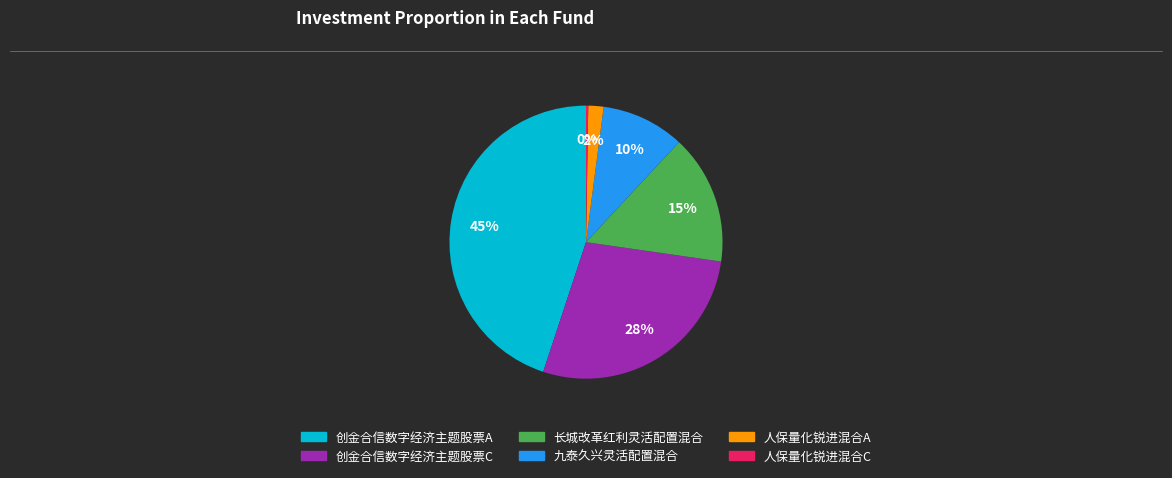

Between 九泰久兴灵活配置混合 and 创金合信数字经济主题股票A, which is larger?

创金合信数字经济主题股票A